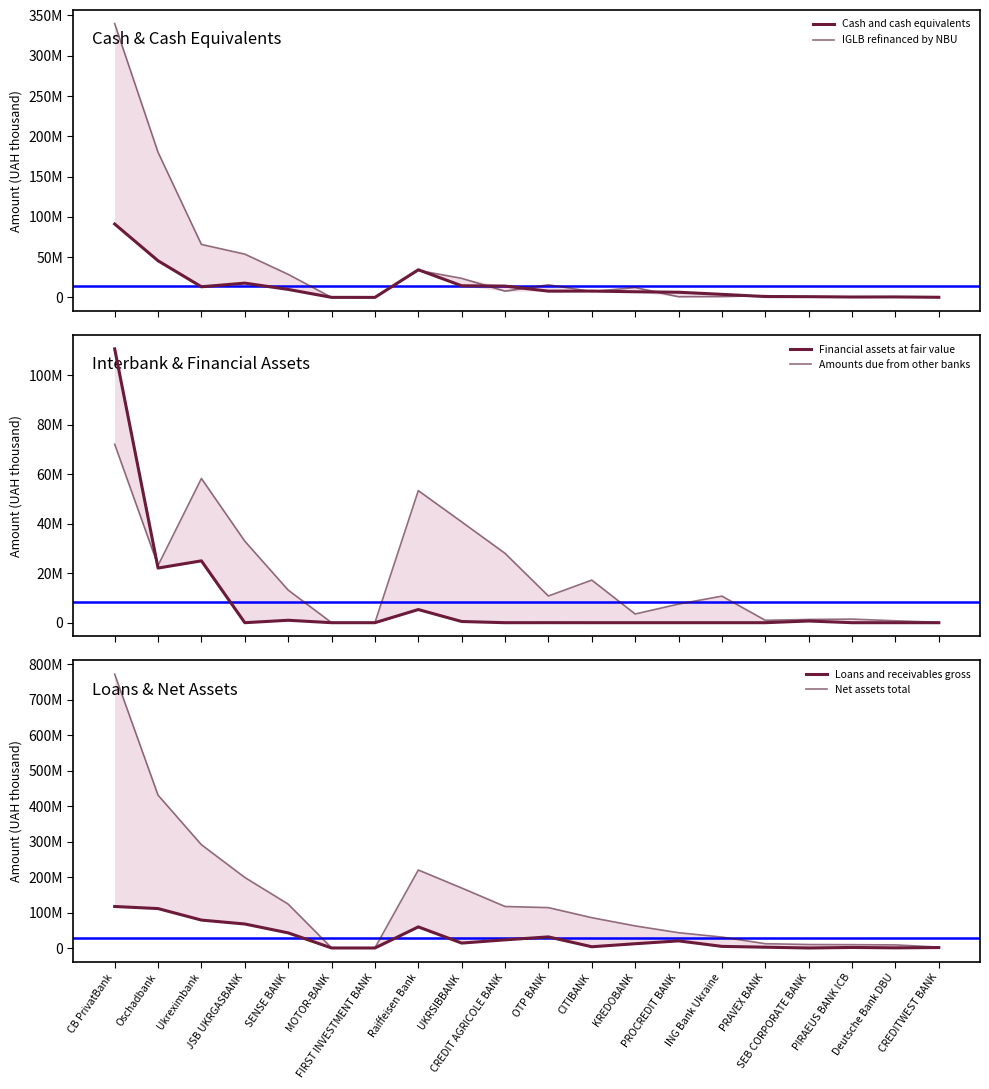

At which label does Net assets total reach its peak?

CB PrivatBank